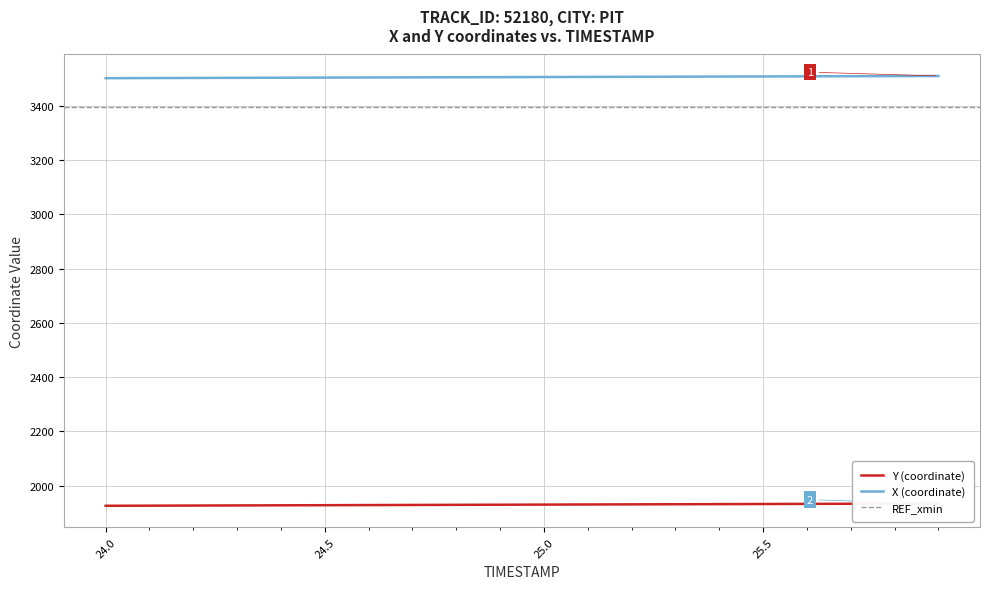

List the series in order of their overall mean, highest first.

X, Y